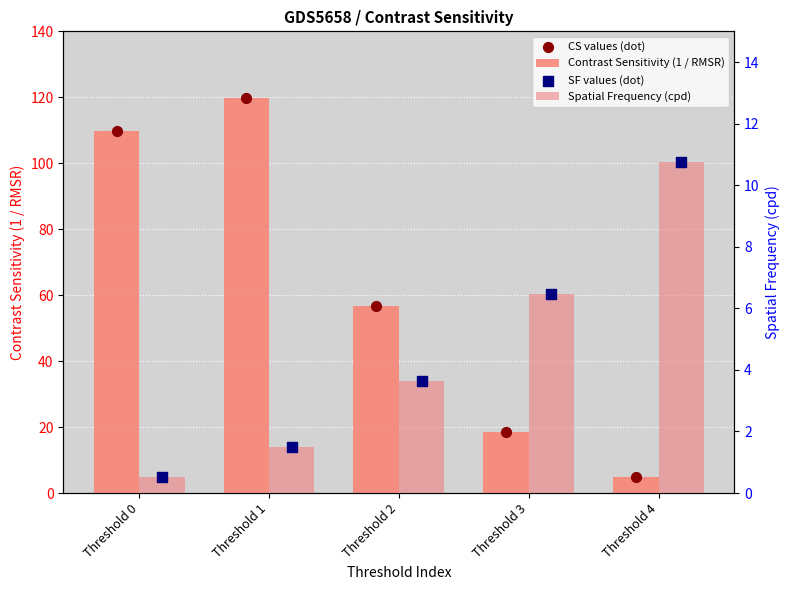

What is the total value across all series at Threshold 2?

120.4